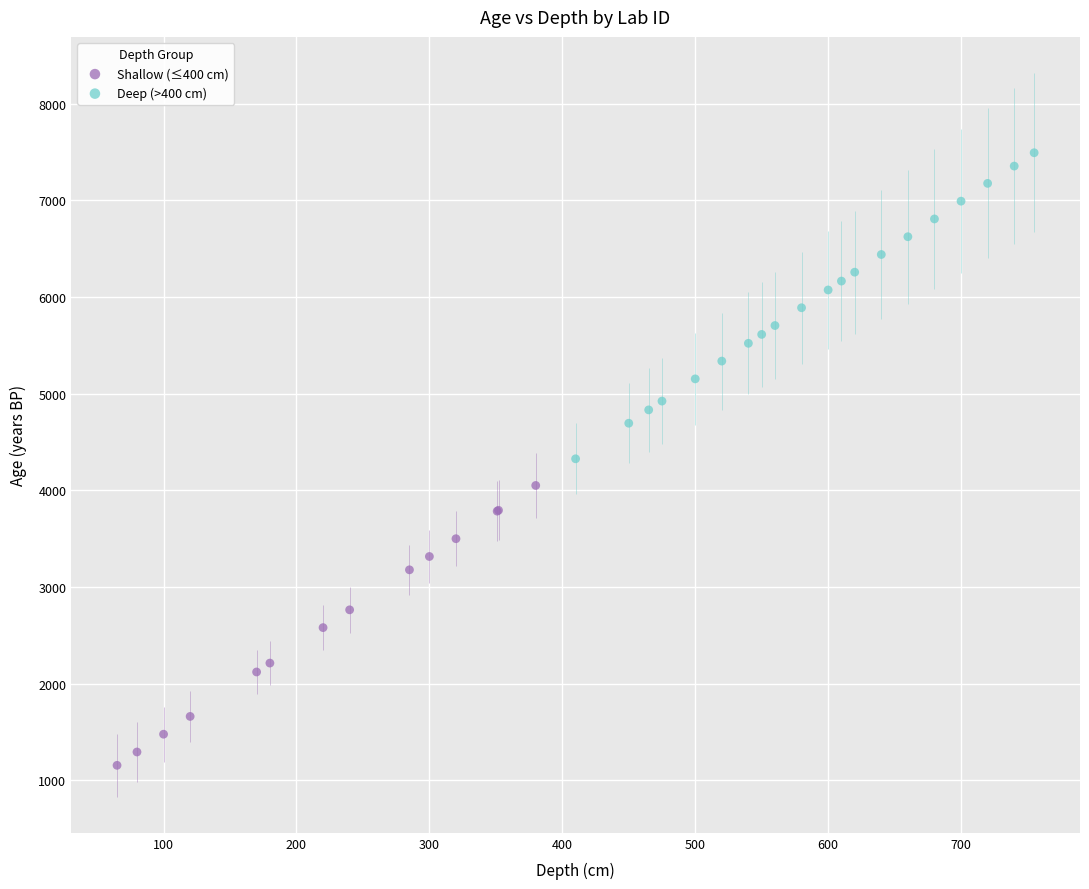

Which series reaches the minimum Y coordinate?

Shallow (≤400 cm)